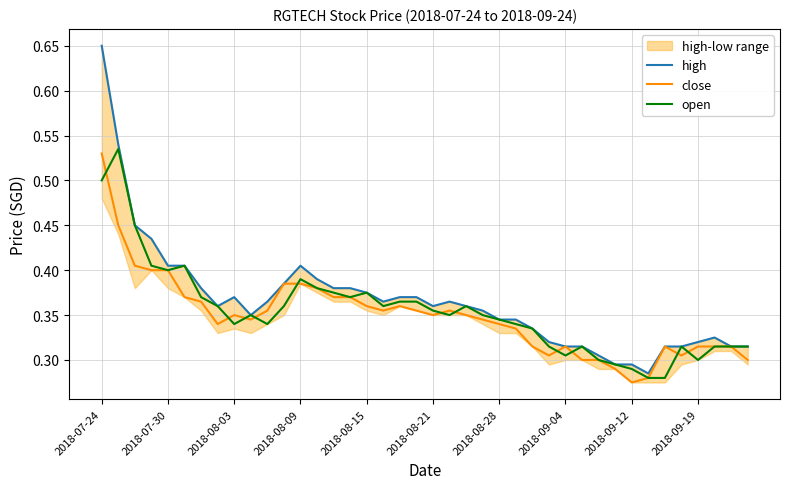

How many lines are shown in the chart?

3